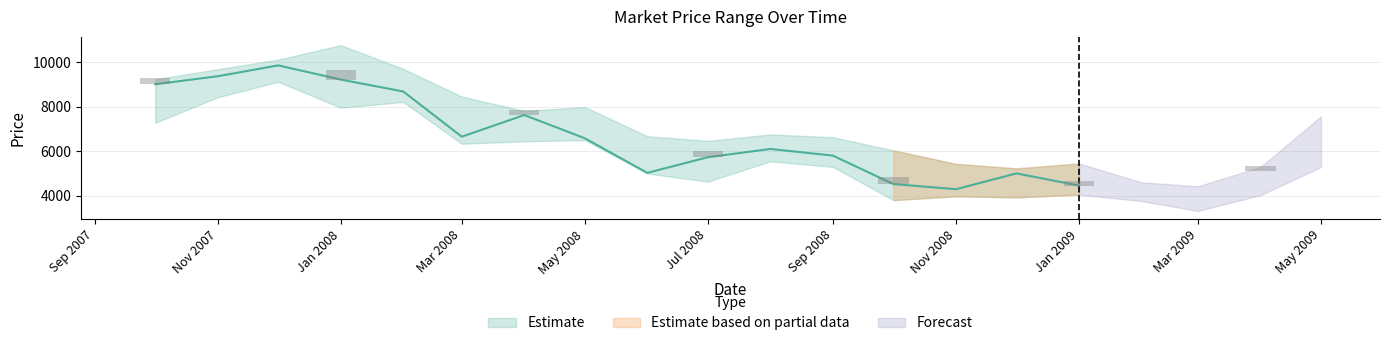

True or false: Low has a value of 7959.0 at 2008-01.

True